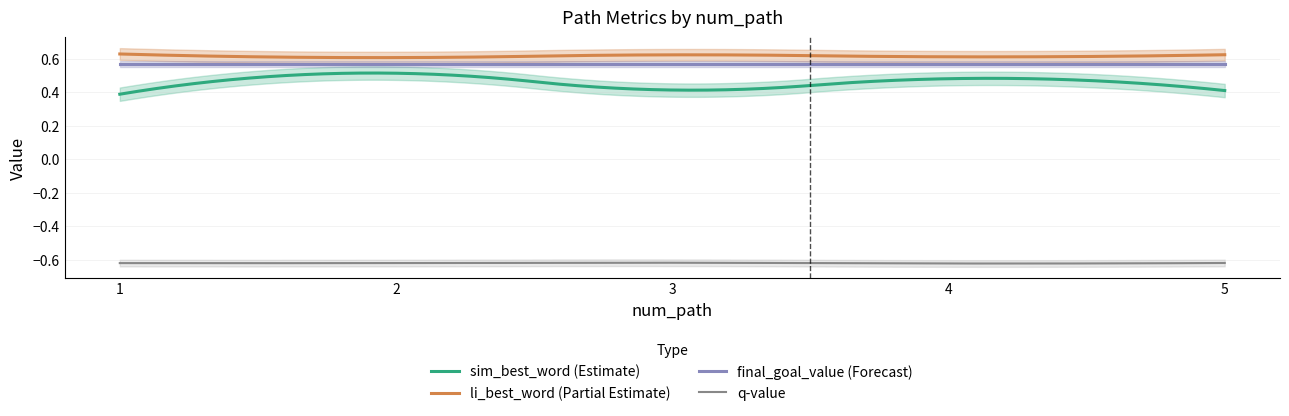

Read the q_value value at 2.

-0.6